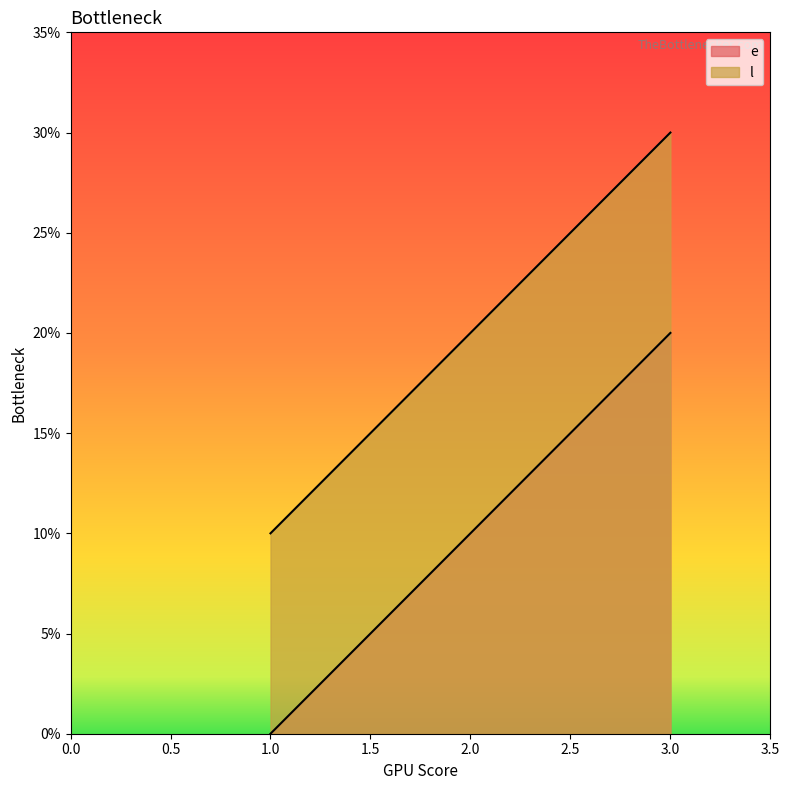

How many lines are shown in the chart?

2